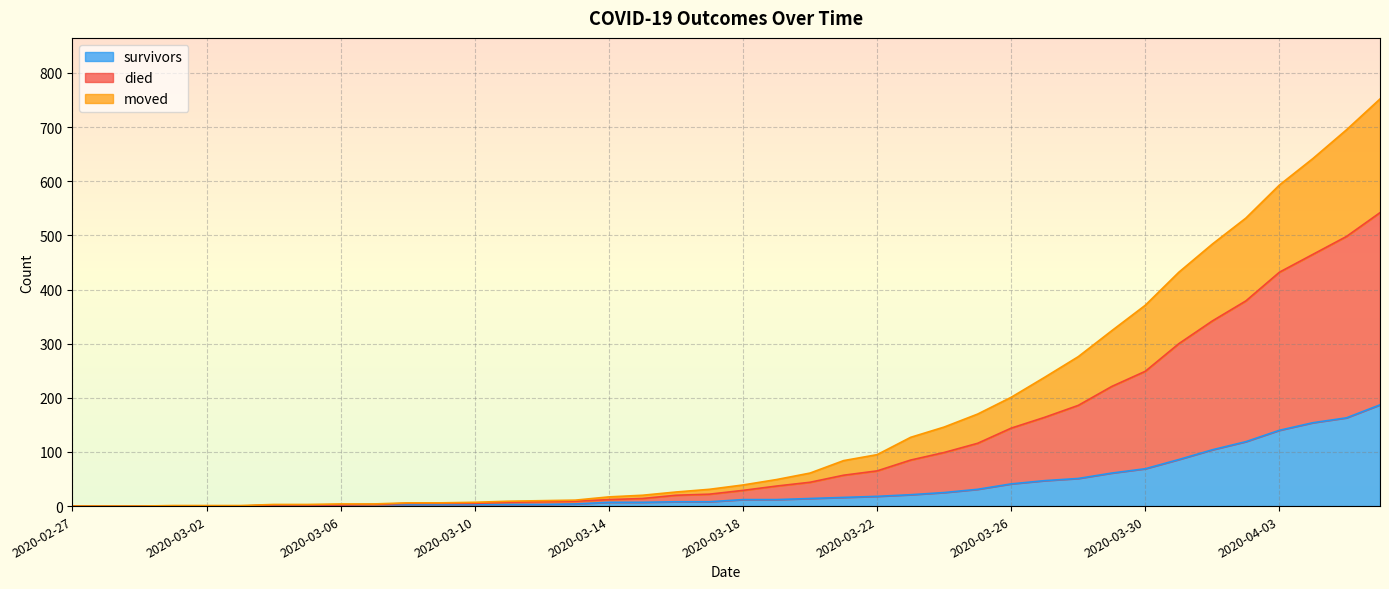

What is the maximum value for survivors?

187